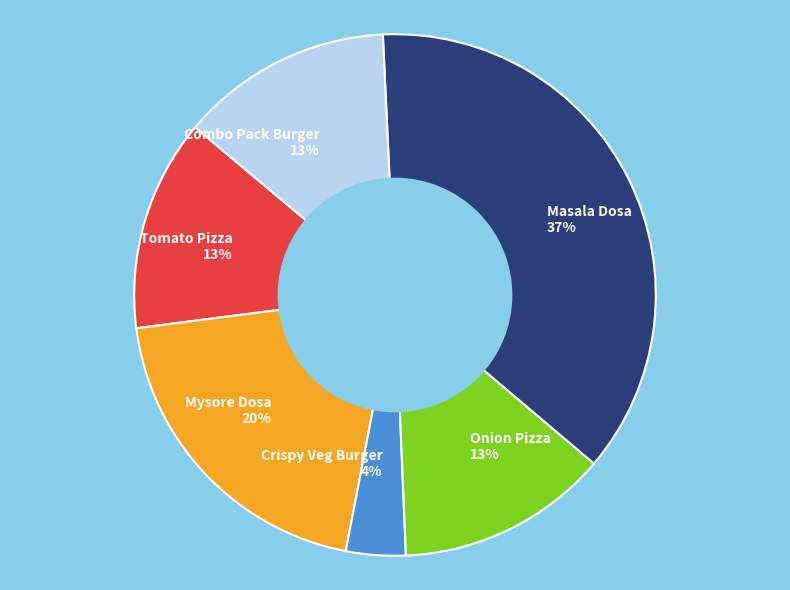

To the nearest percent, what is the difference between the largest and smallest slice percentages?

33%